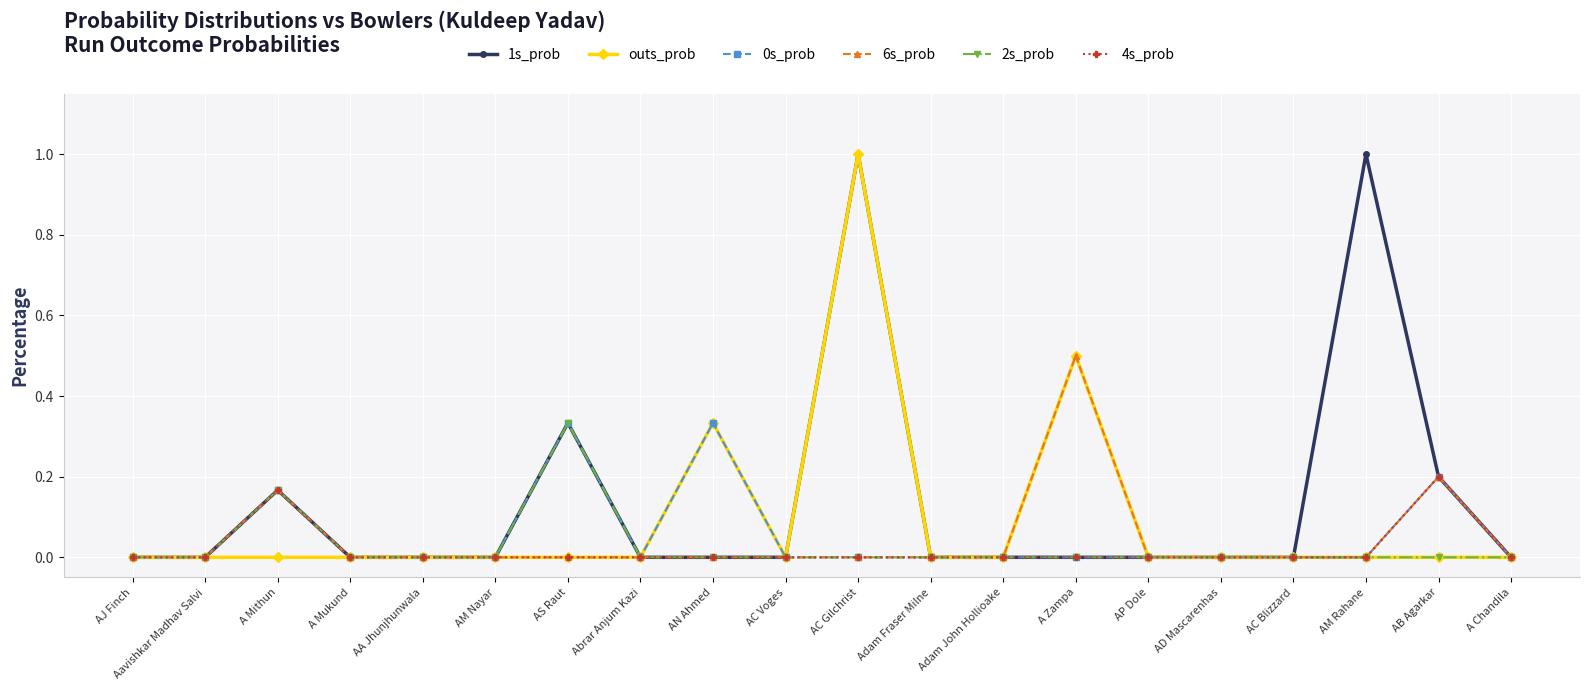

At which category is the sum across all series the highest?

AC Gilchrist